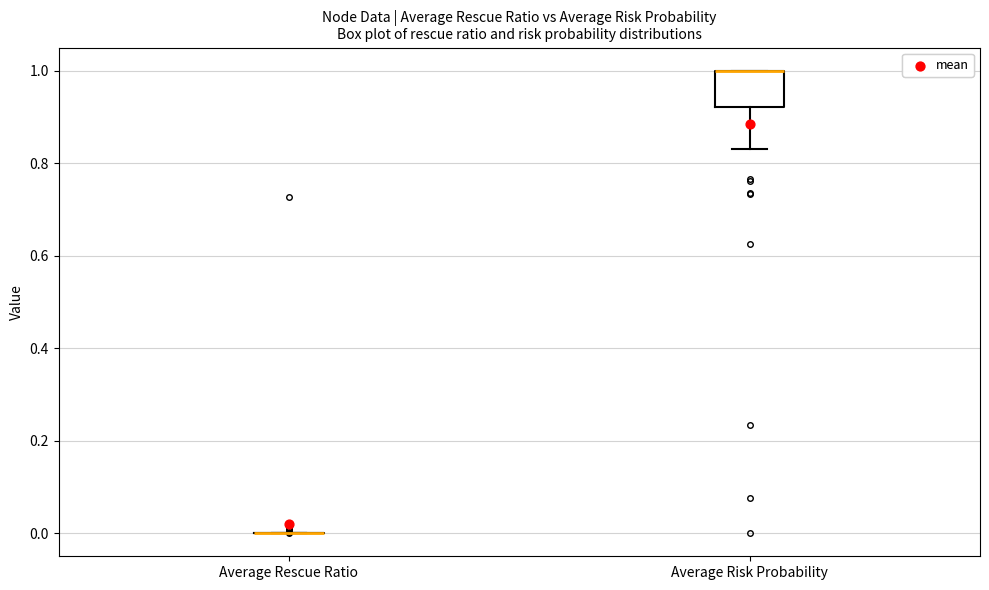

Where is the upper edge of the box for Average Risk Probability on the y-axis? The values are not printed on the chart, so give them approximately, as read against the axis.

1.00